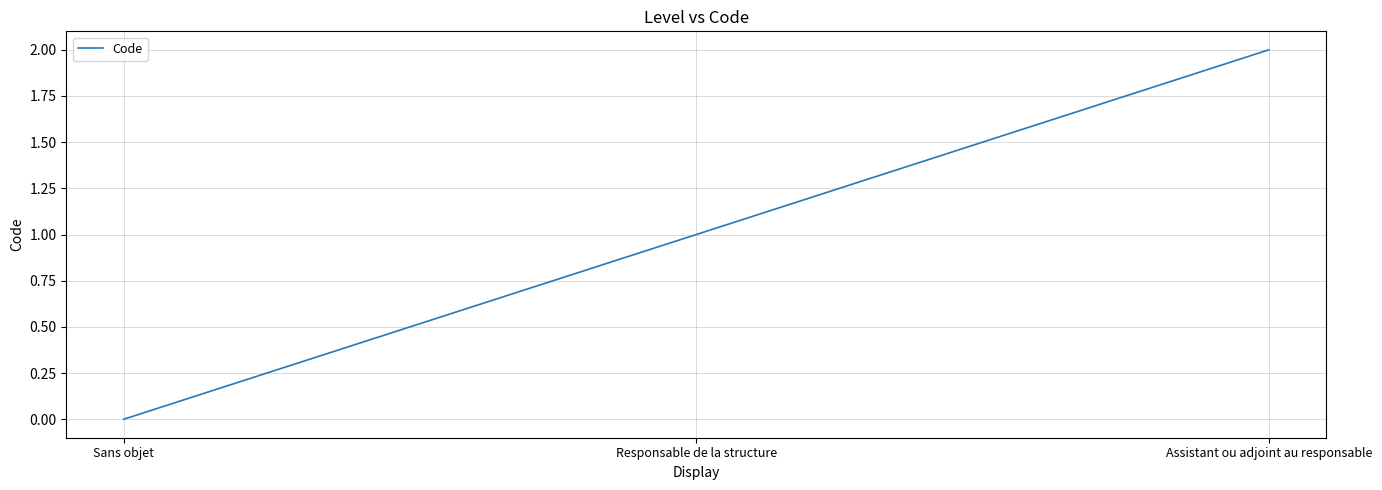

Between Assistant ou adjoint au responsable and Sans objet, which is larger?

Assistant ou adjoint au responsable